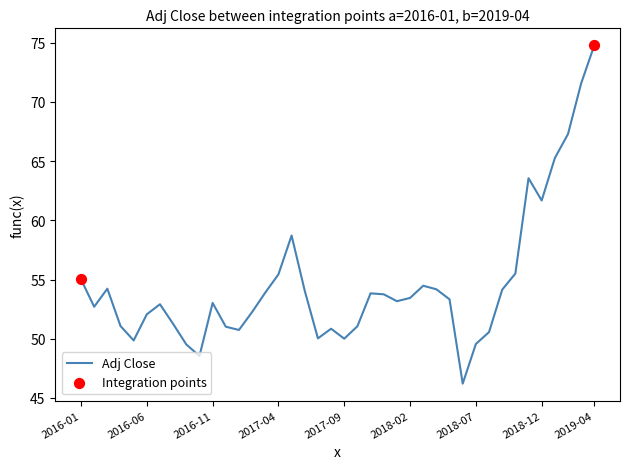

What is the difference between the maximum and minimum values?

28.6